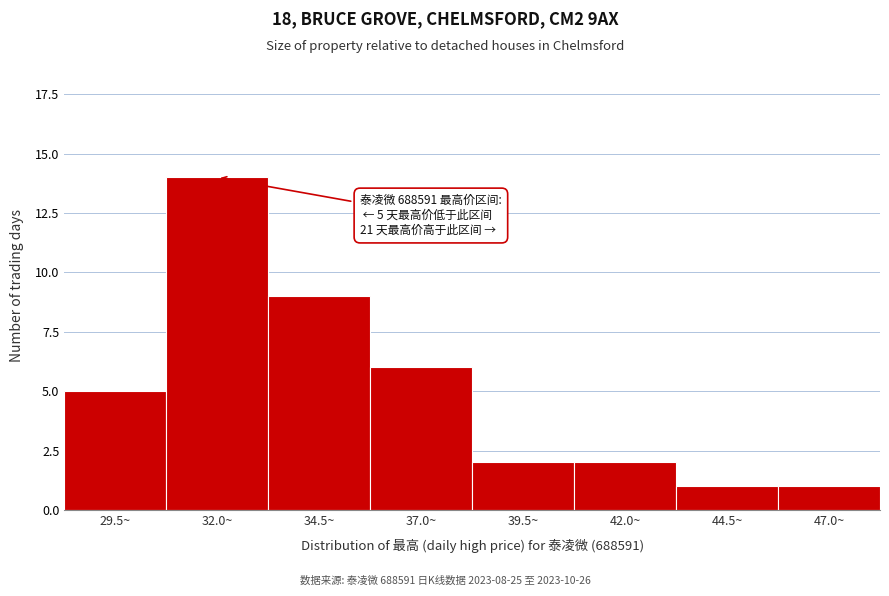

Reading right to left, list all the values displayed in this chart.

1	1	2	2	6	9	14	5